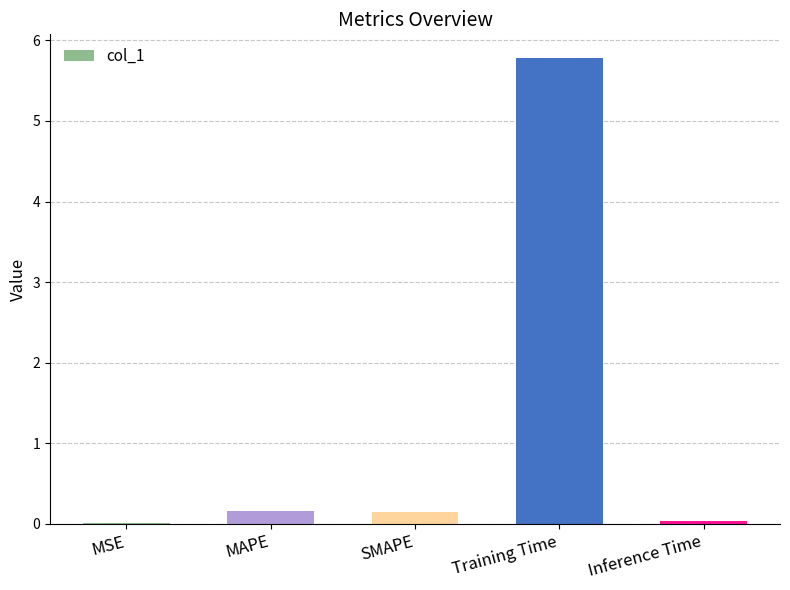

The value at Training Time is 5.8. True or false?

True